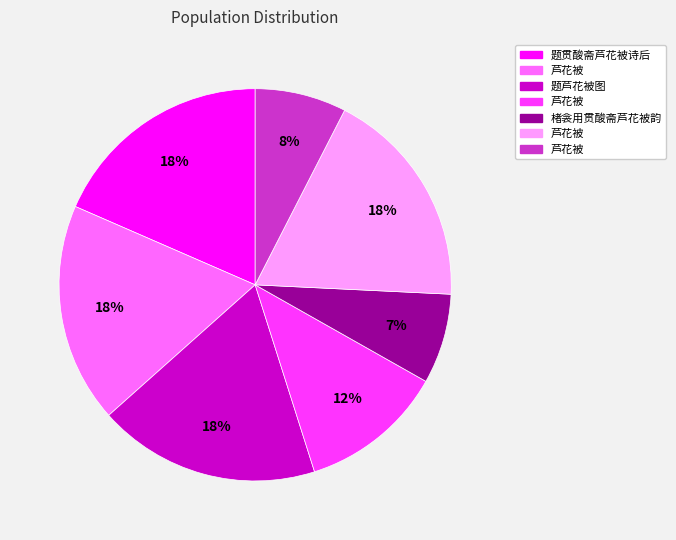

Does any single category account for the majority?

No